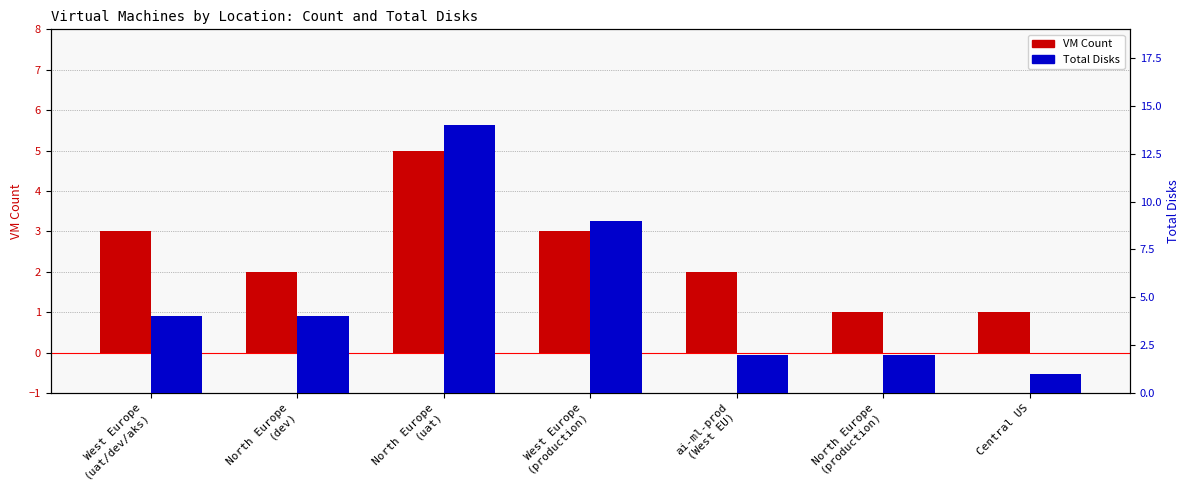

What is the label of the 3rd bar from the left?

North Europe
(uat)